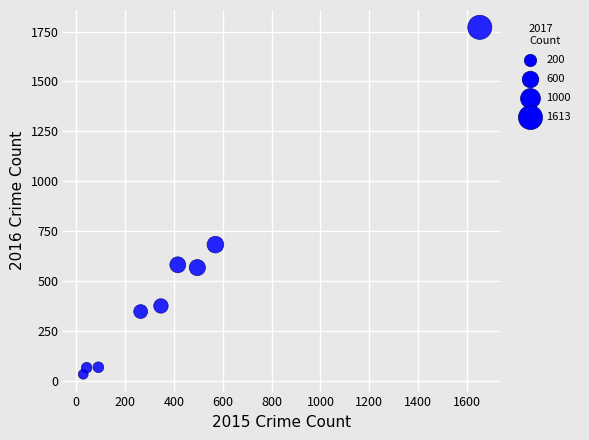

What Y value in the scatter plot is closest to 902?

683